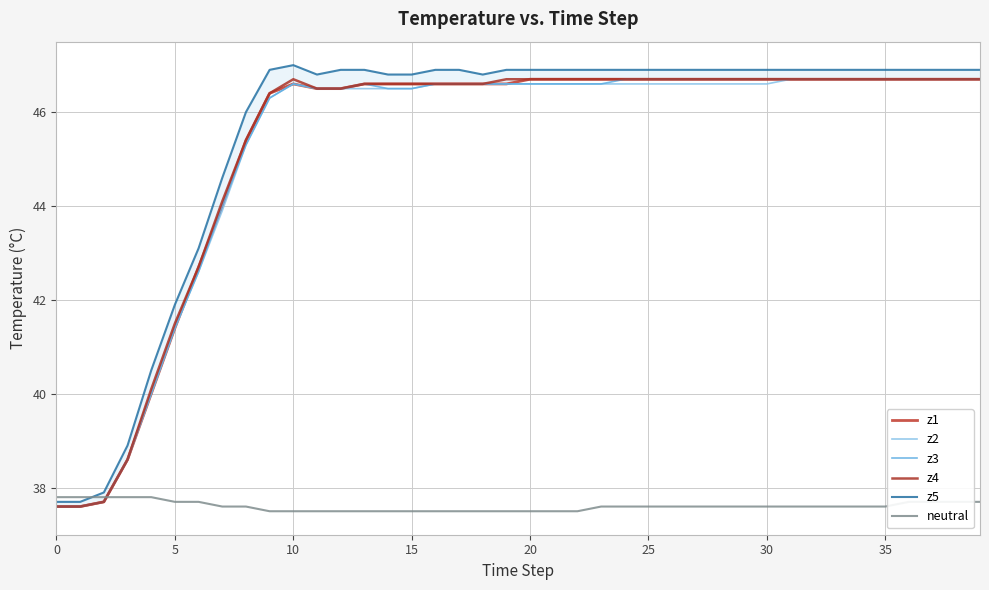

Does the chart display data point markers on the line(s)?

No